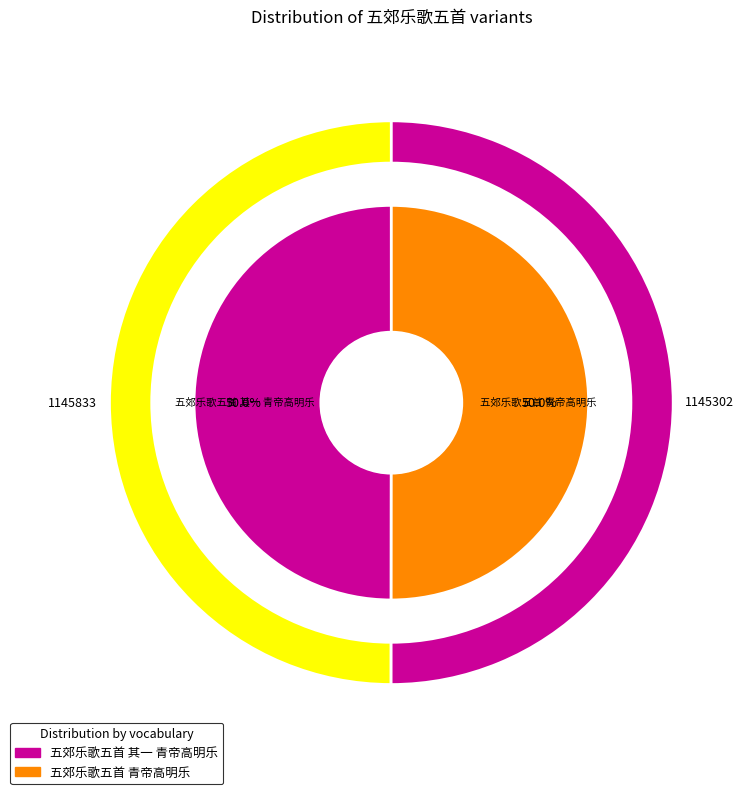

What percentage is the 五郊乐歌五首 青帝高明乐 slice, to the nearest percent?

50%